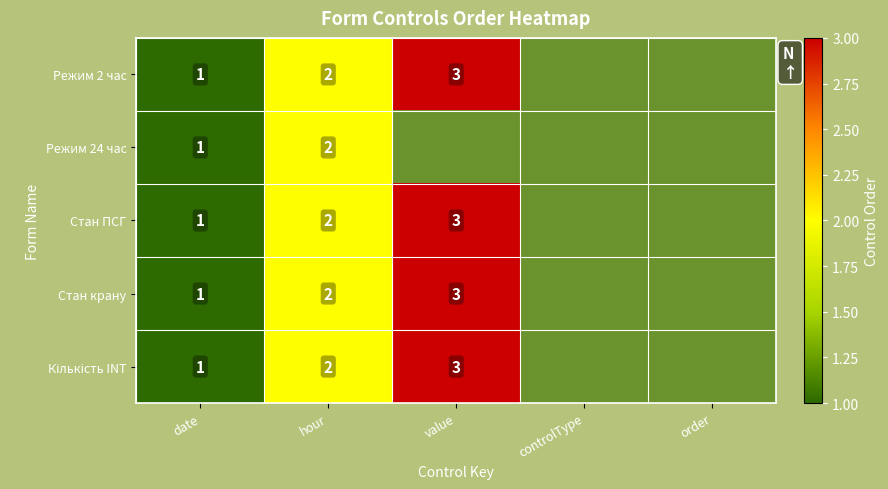

The Режим 2 час series shows 3 at value. True or false?

True